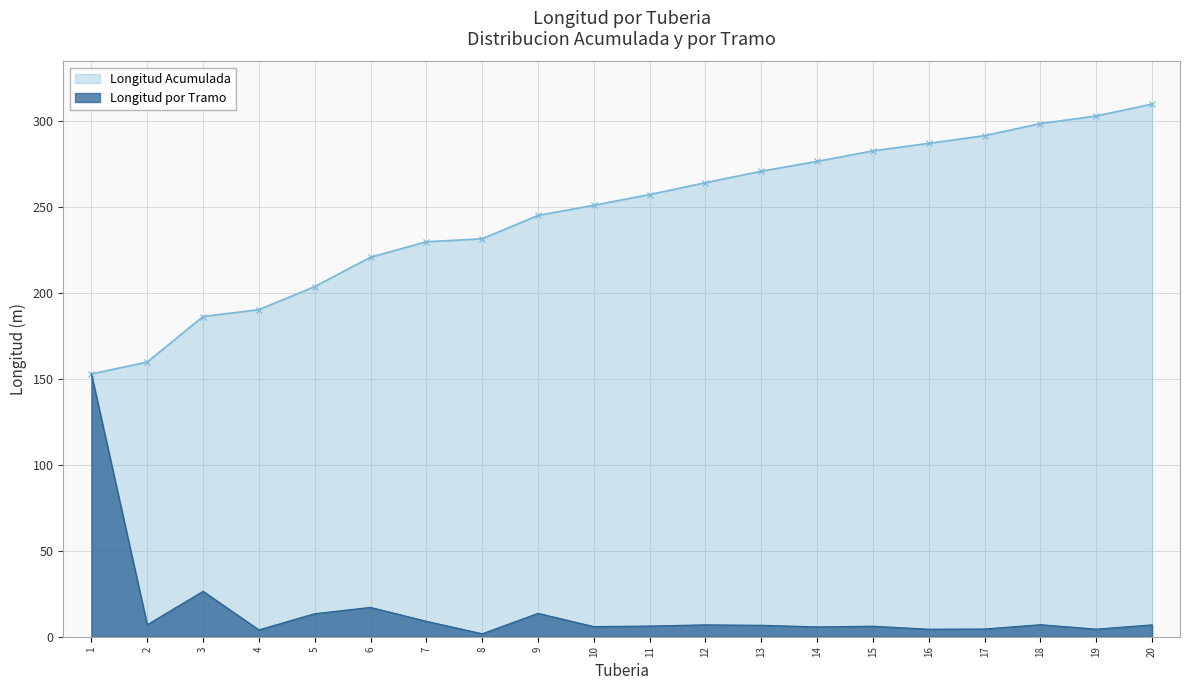

Which series changed the most between 6 and 16?

Longitud Acumulada